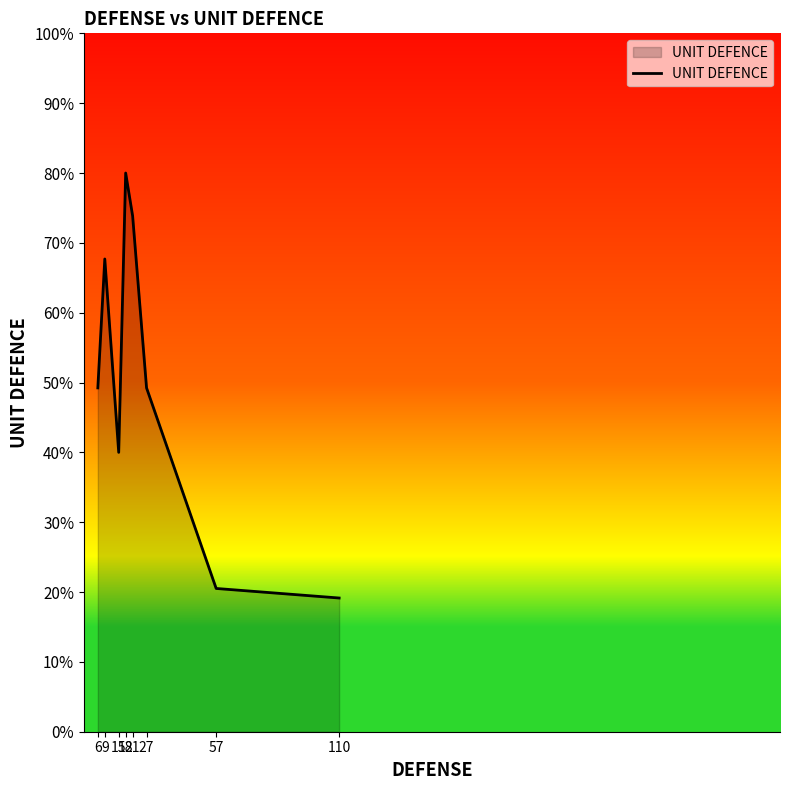

Count the number of data series in this chart.

1